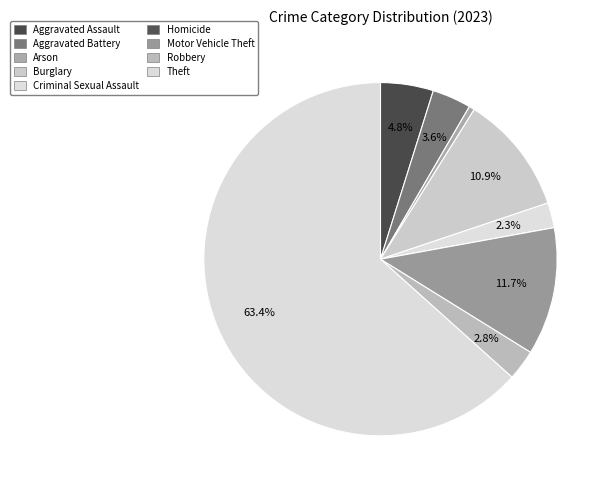

Count the number of slices in the pie.

9